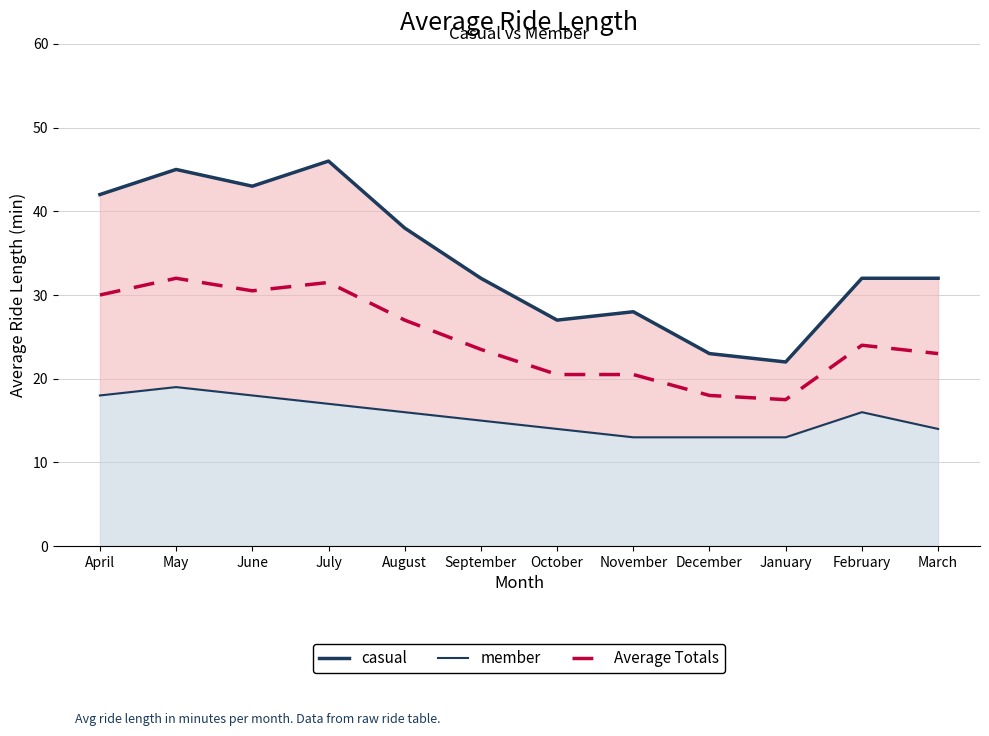

What is the label of the 11th point from the left?

February